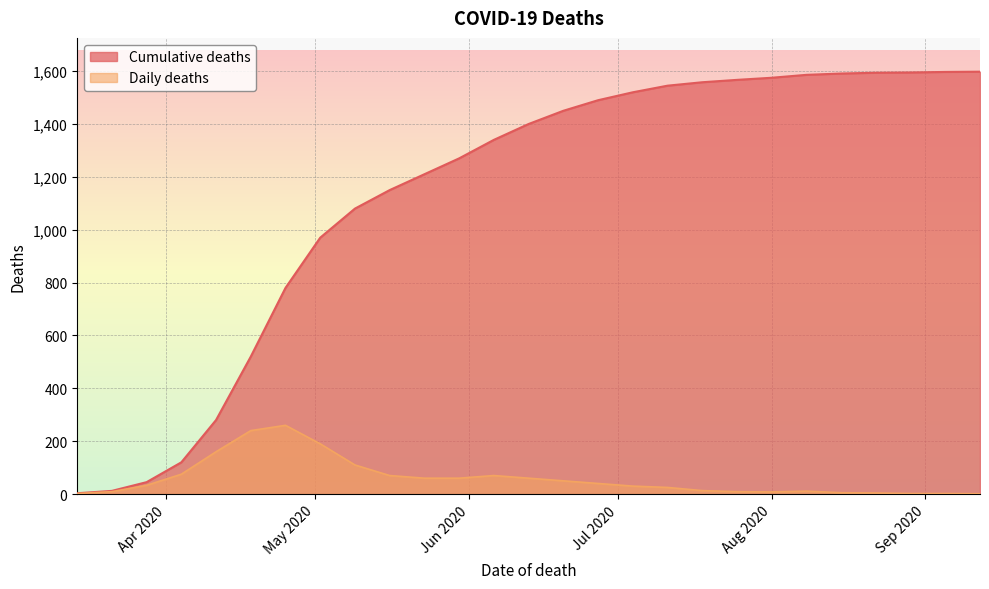

How many data points in Cumulative deaths are less than 1400?

13